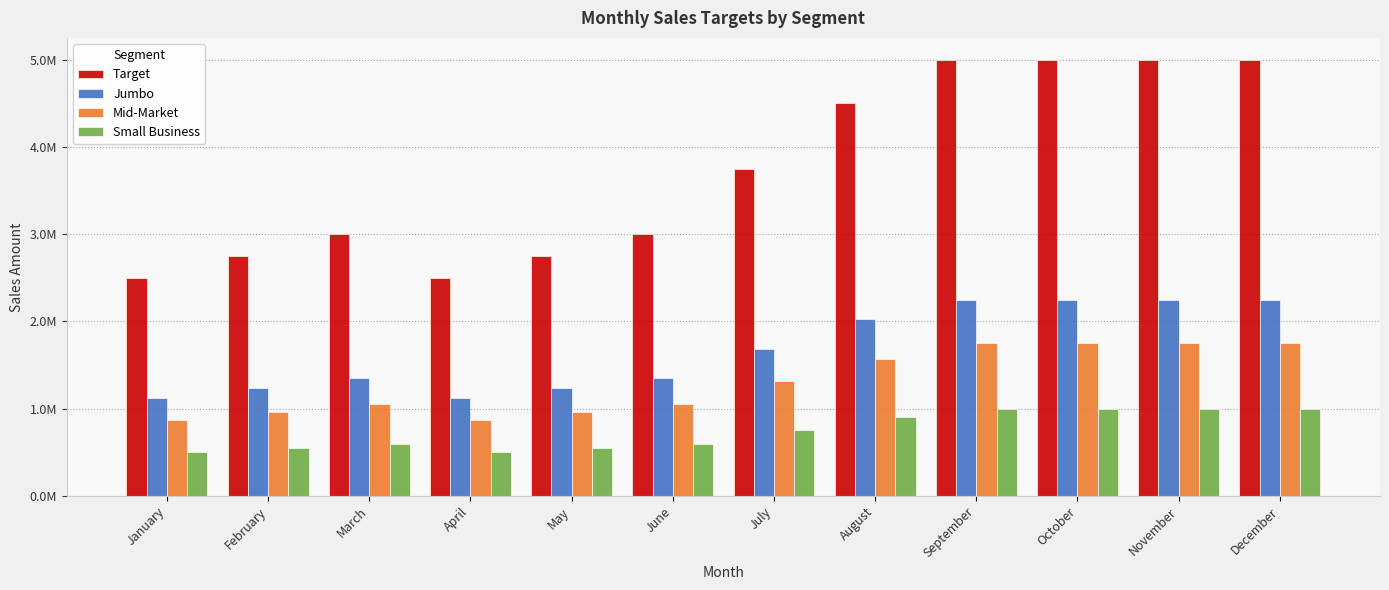

Between February and July, which series saw the biggest shift?

Target